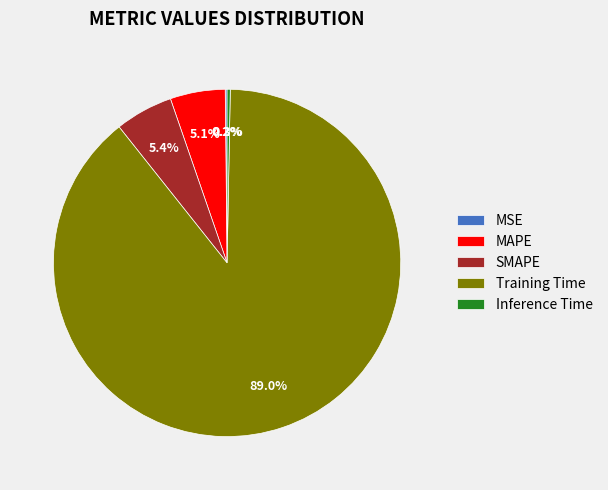

What percentage is NOT represented by Training Time?

11.0%